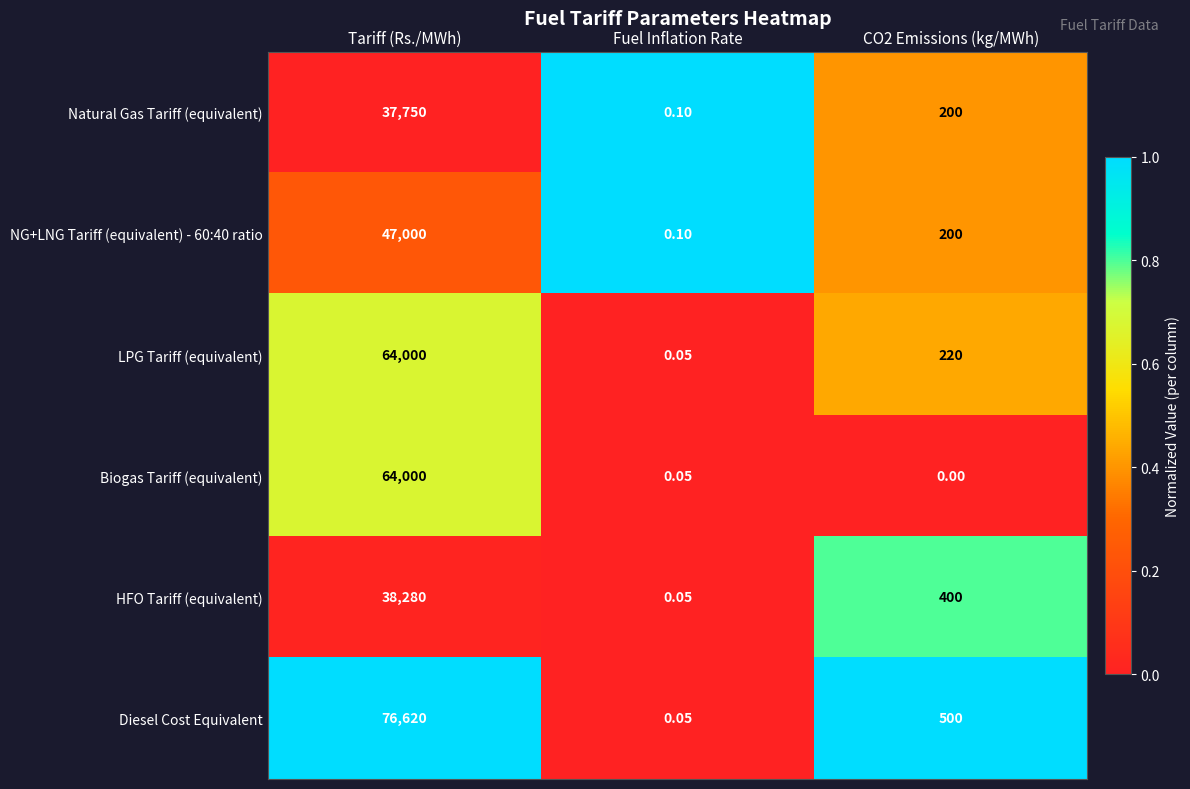

At which label is Biogas Tariff (equivalent) closest to 32000?

Fuel Inflation Rate